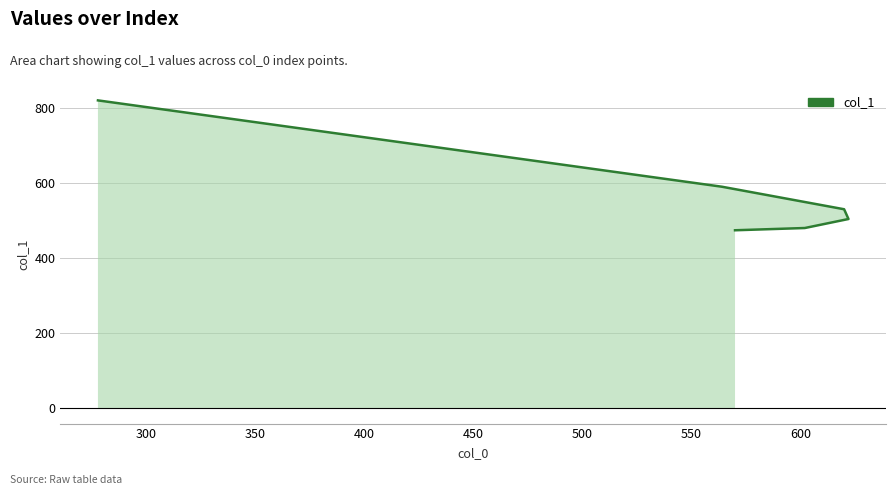

Reading left to right, list all the values displayed in this chart.

278=820	564=590	620=530	622=504	602=480	570=474